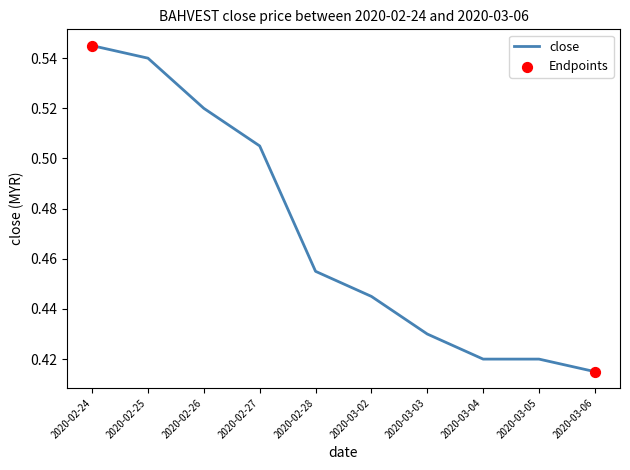

Which has a higher value, 2020-02-28 or 2020-03-04?

2020-02-28